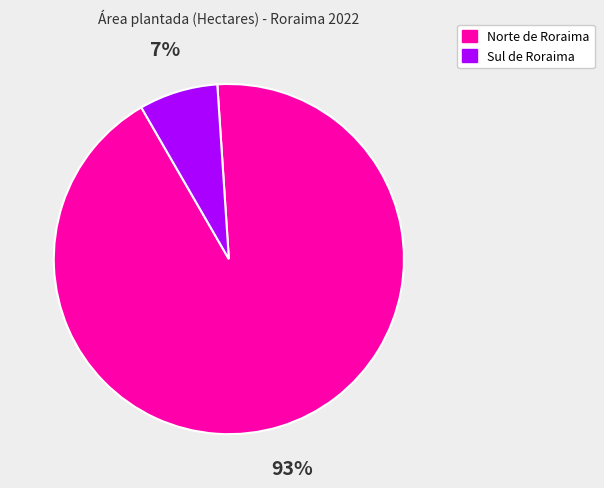

Rank the categories by value from highest to lowest.

Norte de Roraima, Sul de Roraima